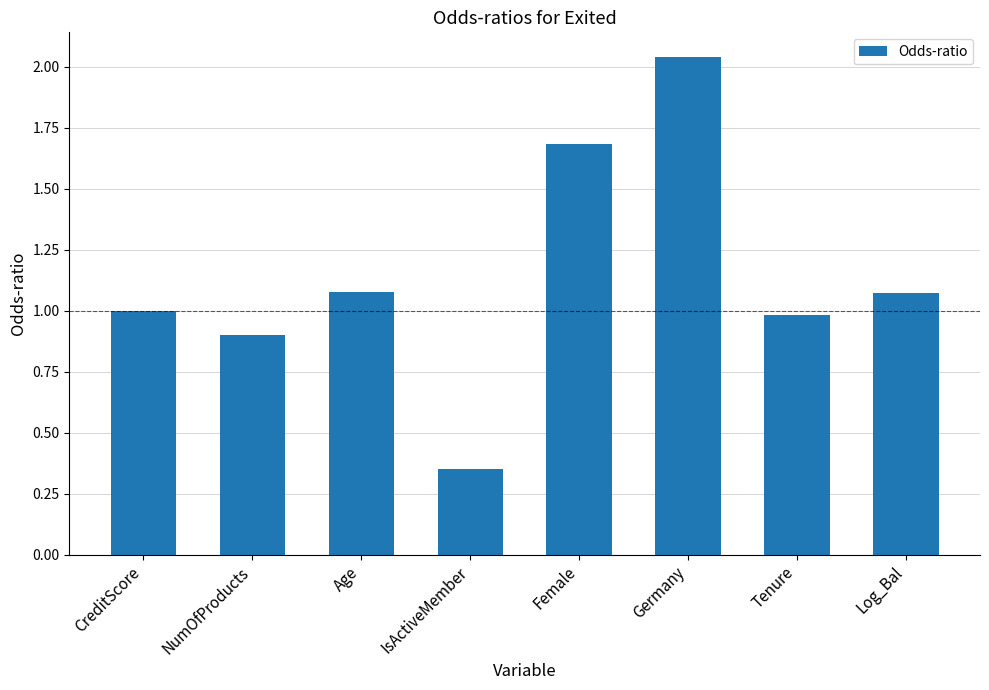

What is the sum of the values at CreditScore and NumOfProducts?

1.9